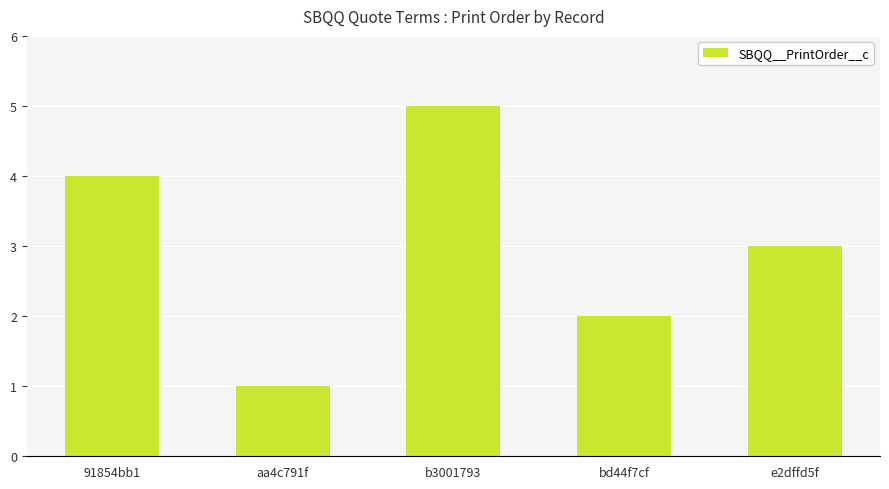

Which category has the lowest value across all series?

aa4c791f